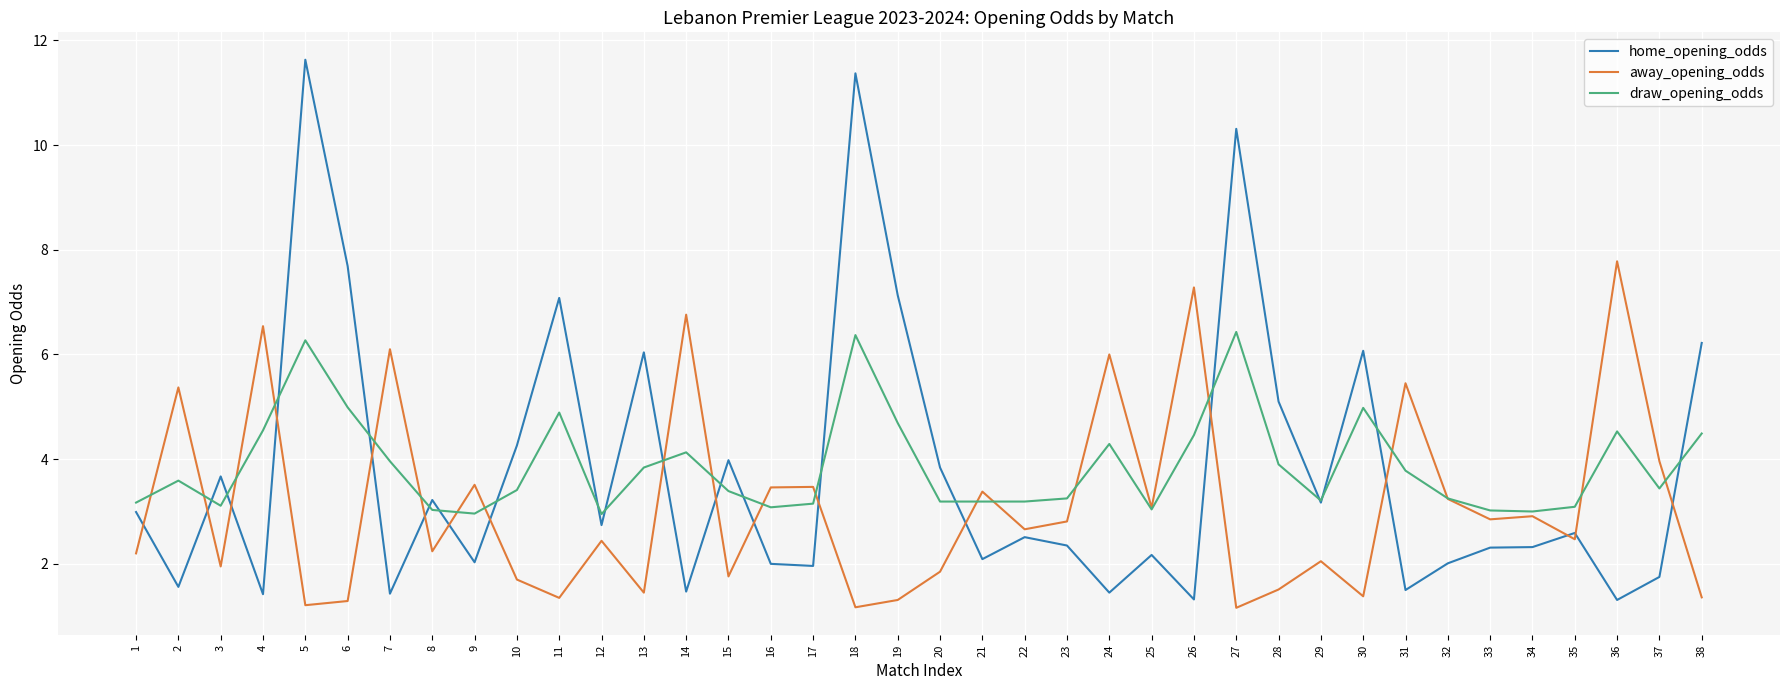

The value of draw_opening_odds at 26 is 6.3. True or false?

False